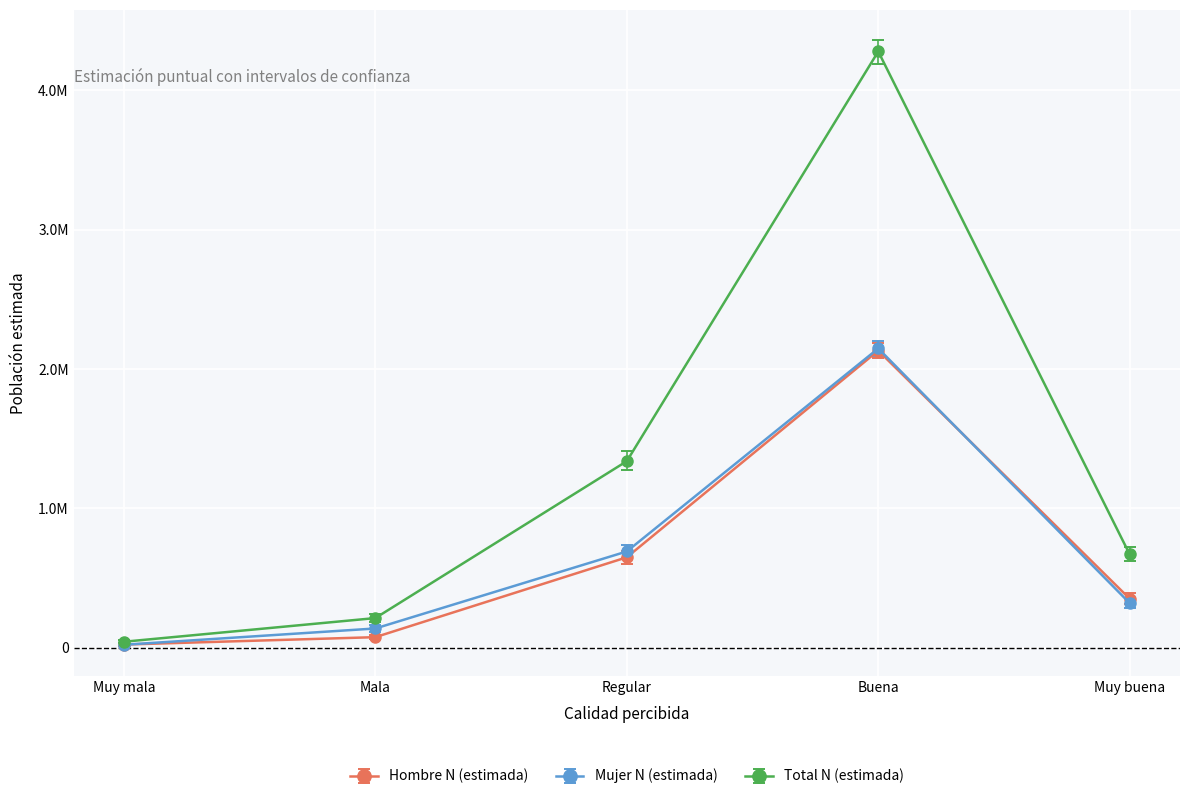

Where is the first local maximum for Mujer N (estimada)?

Buena